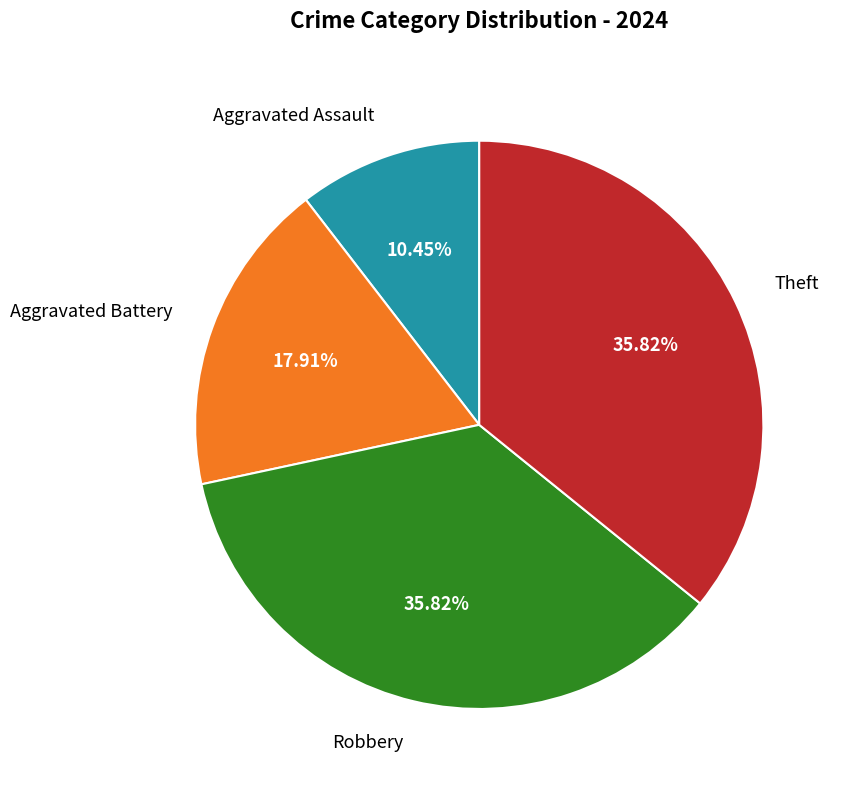

True or false: Theft accounts for 50% of the total.

False